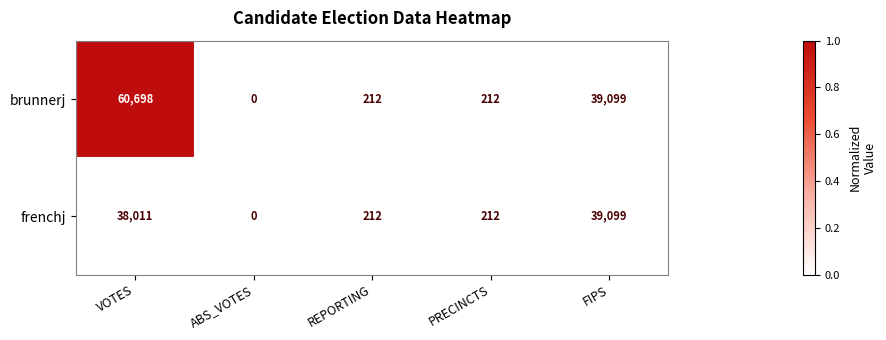

Reading left to right, extract all data points from this chart.

brunnerj: 60698	0	212	212	39099
frenchj: 38011	0	212	212	39099